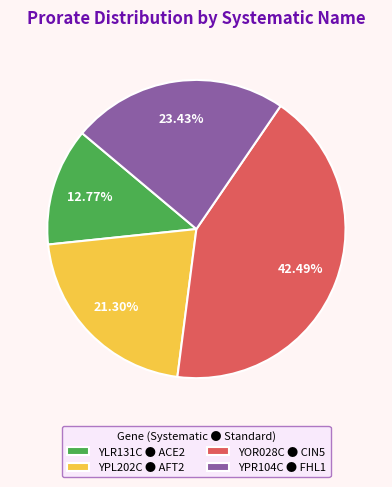

True or false: YLR131C accounts for 13% of the total.

True